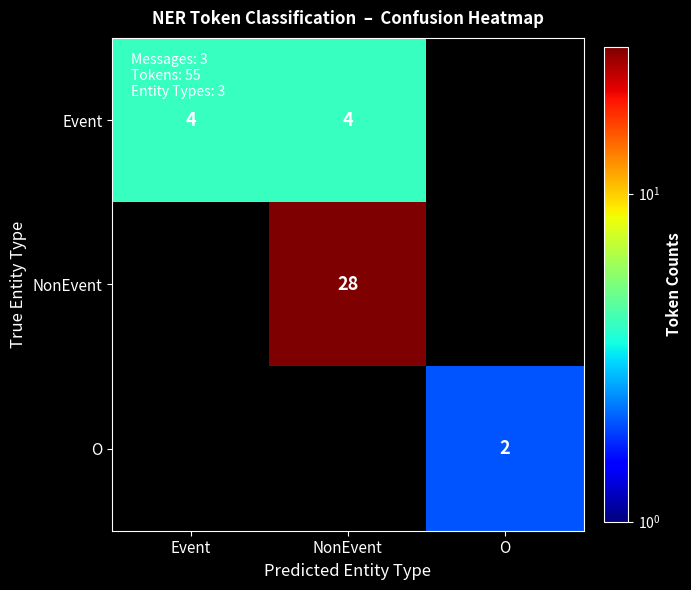

True or false: NonEvent has a value of 28 at NonEvent.

True